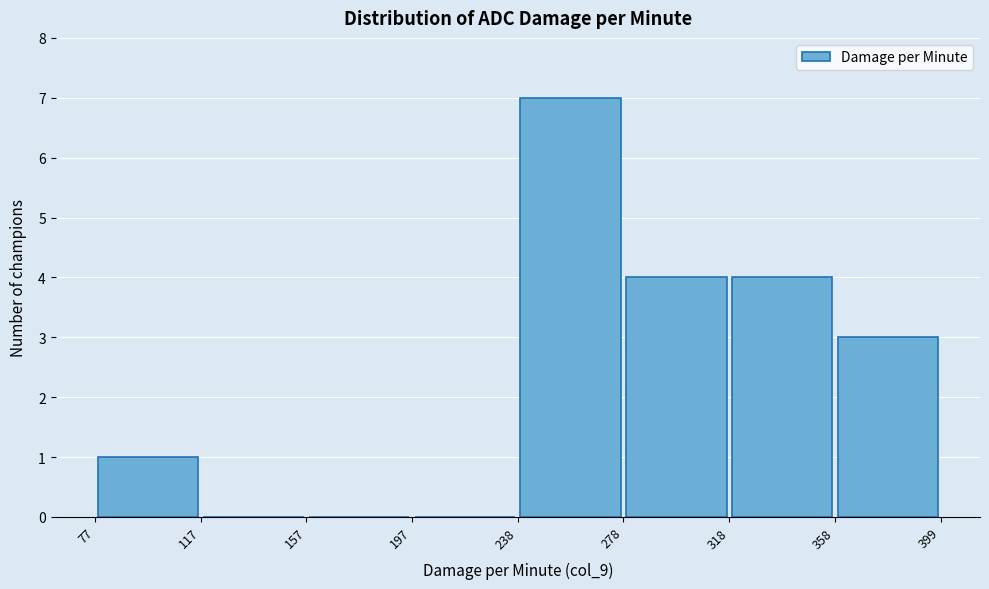

Over which range of the x-axis is the bar tallest?

238 to 278